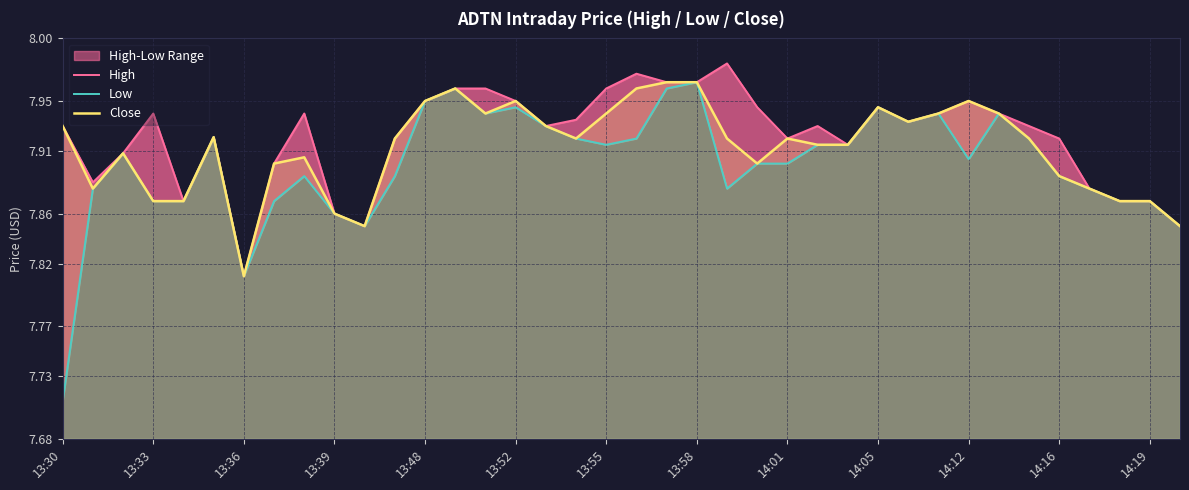

List the series in order of their overall mean, highest first.

High, Close, Low